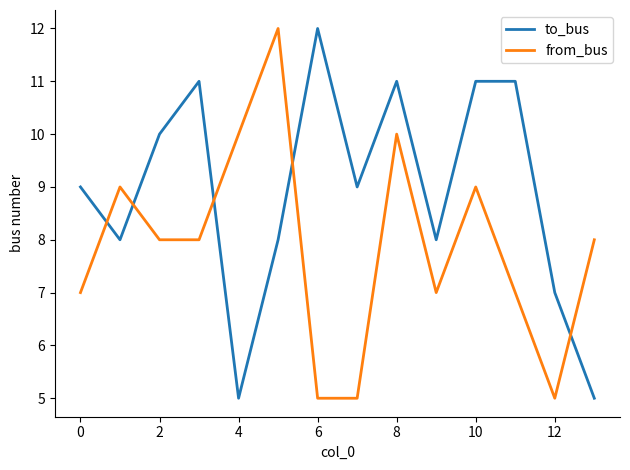

What is the minimum value shown in the chart?

5